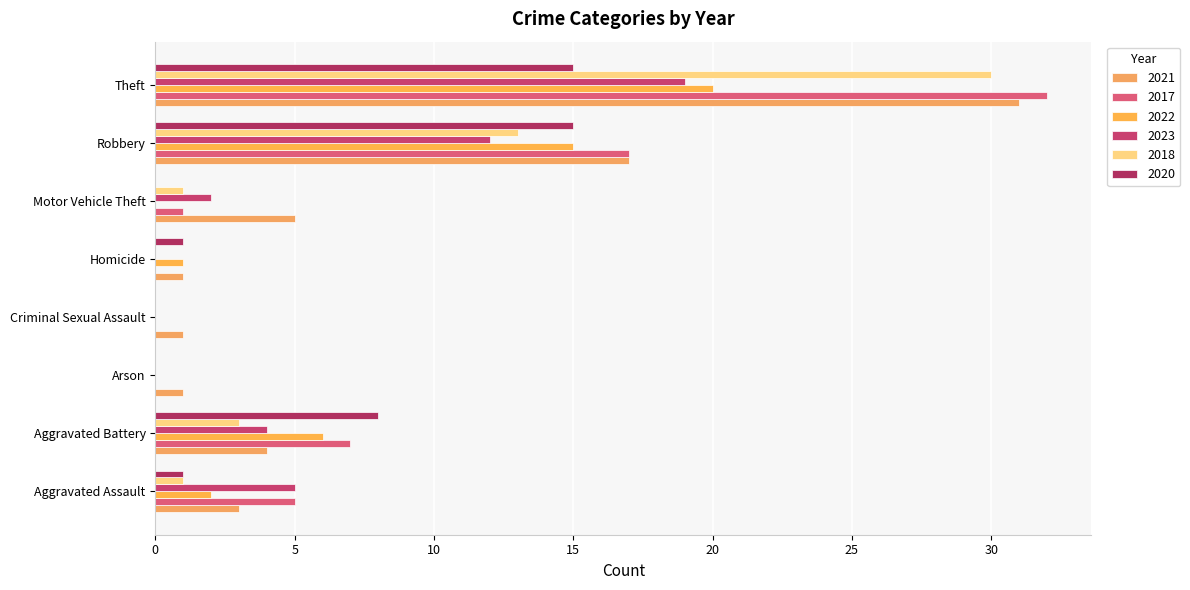

What is the label of the 7th bar from the left?

Robbery